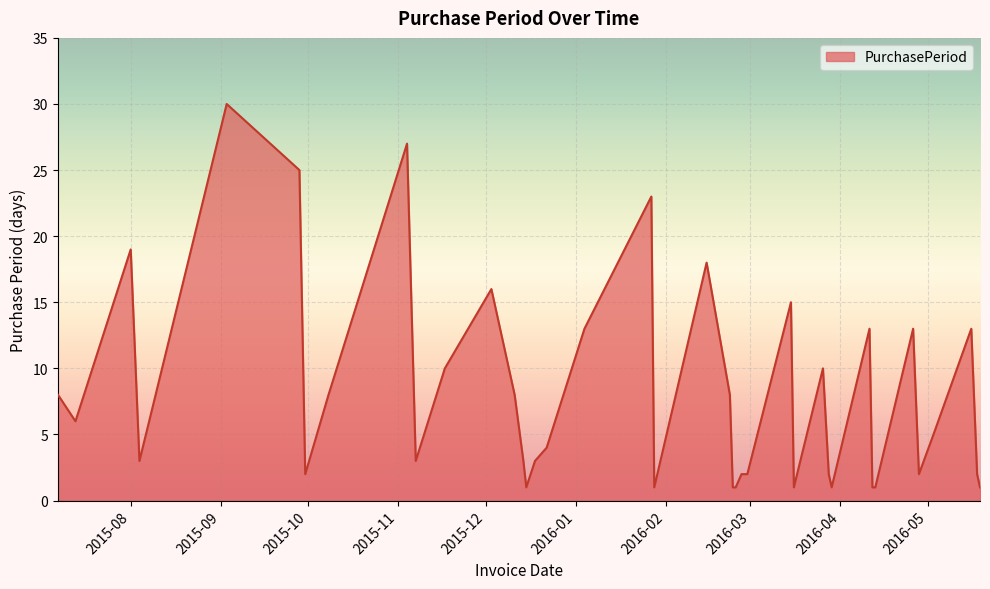

What is the difference between the maximum and minimum values?

29